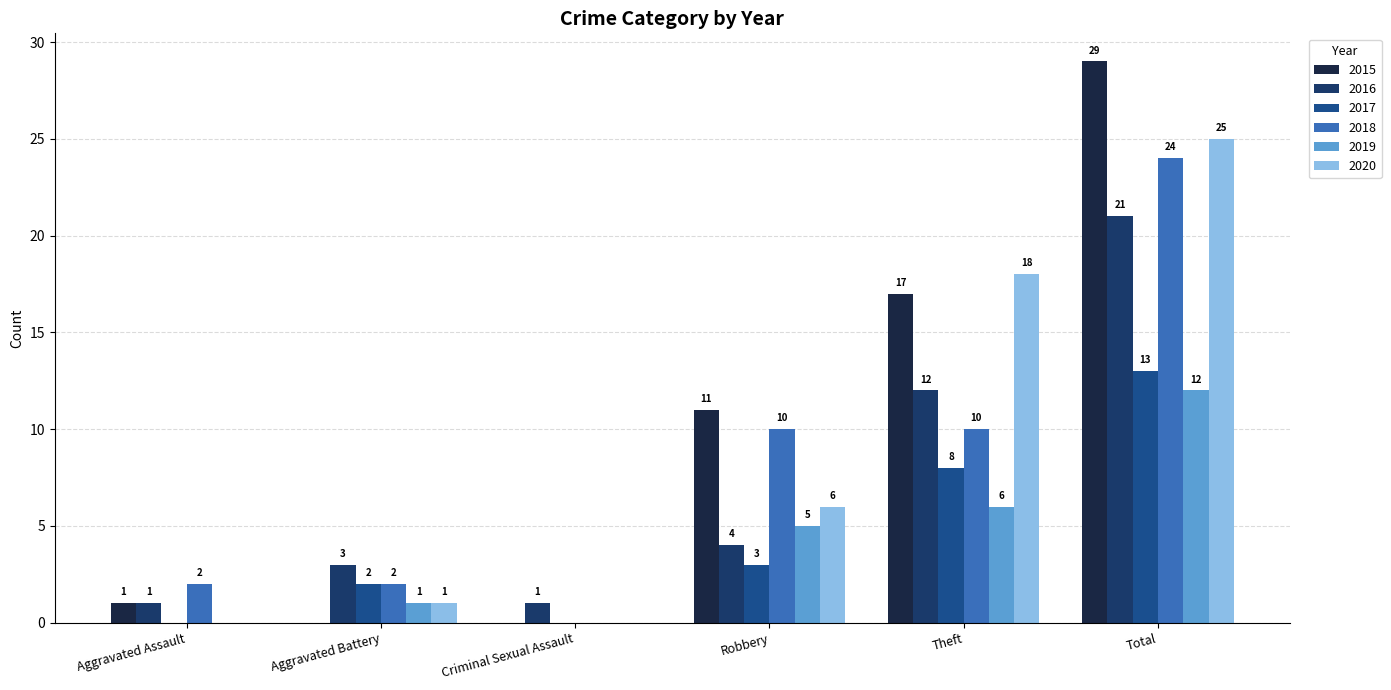

Between Aggravated Assault and Robbery, which series saw the biggest shift?

2015